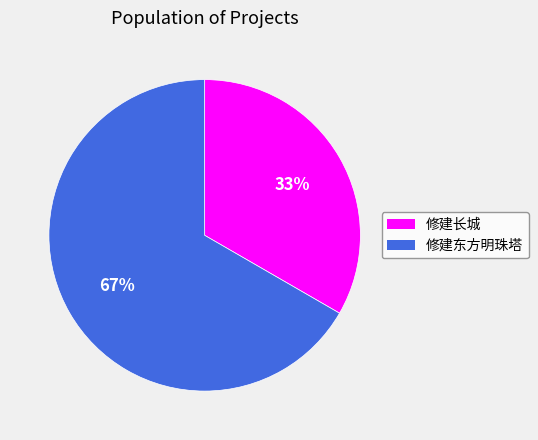

To the nearest percent, what portion does 修建长城 represent?

33%